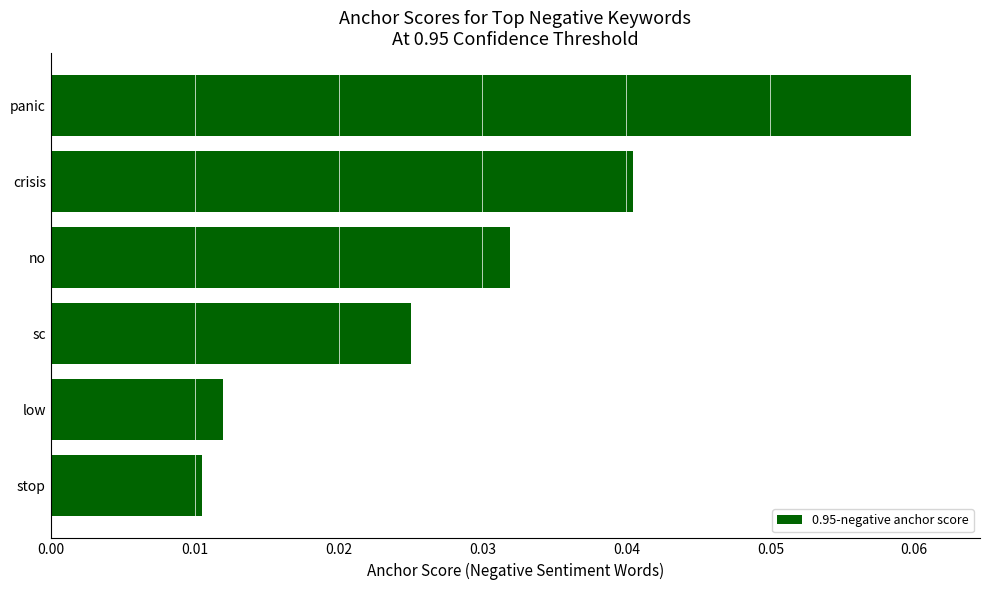

Between crisis and no, which is larger?

crisis